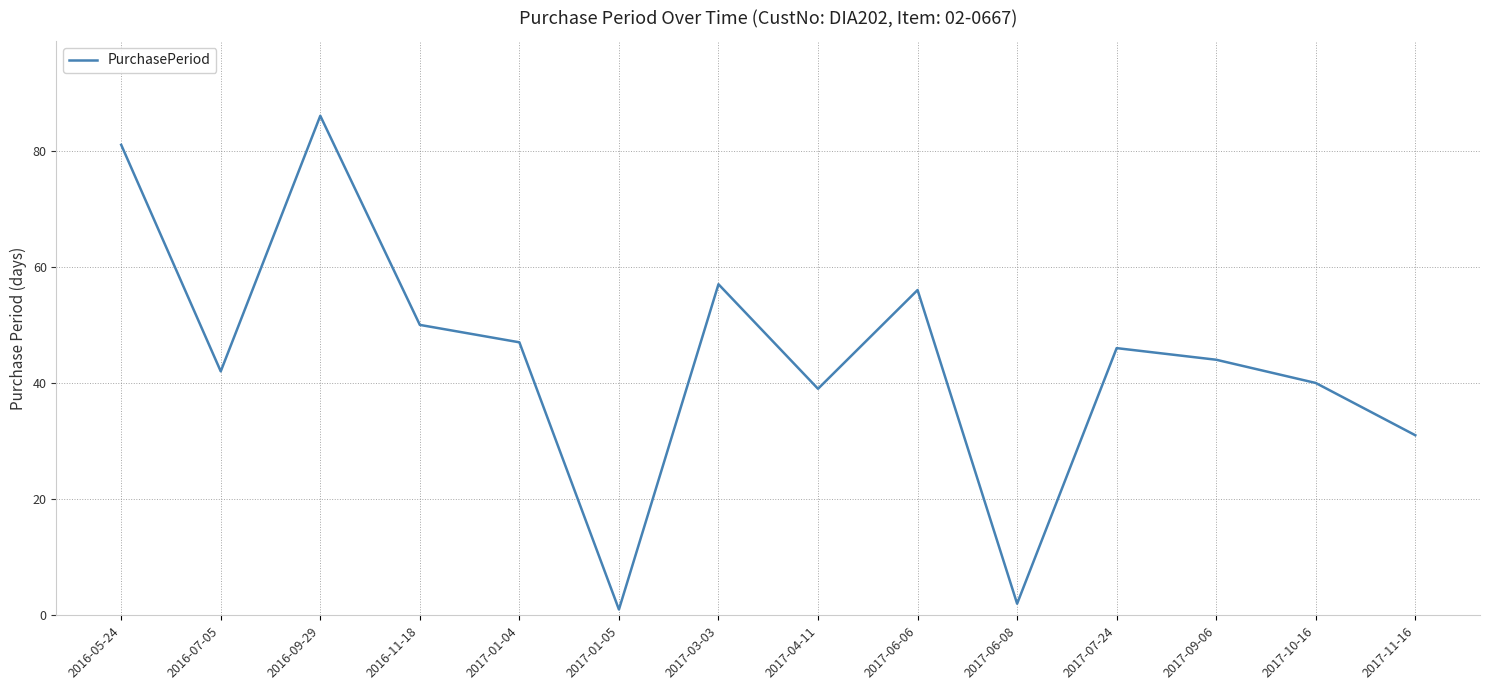

What value does the data have at 2017-01-04, to the nearest 5?

45